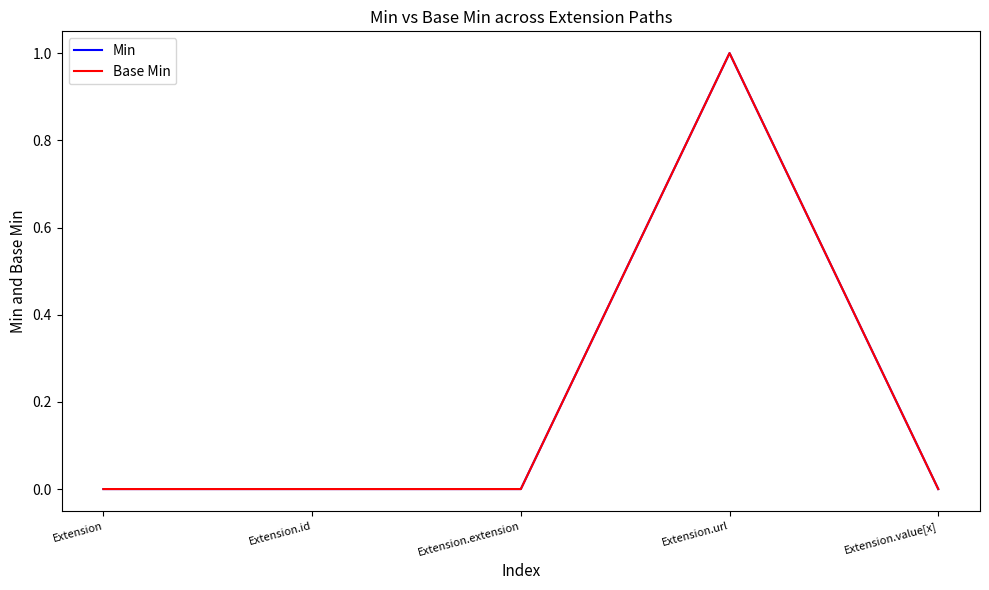

What position from the right is Extension.url?

2